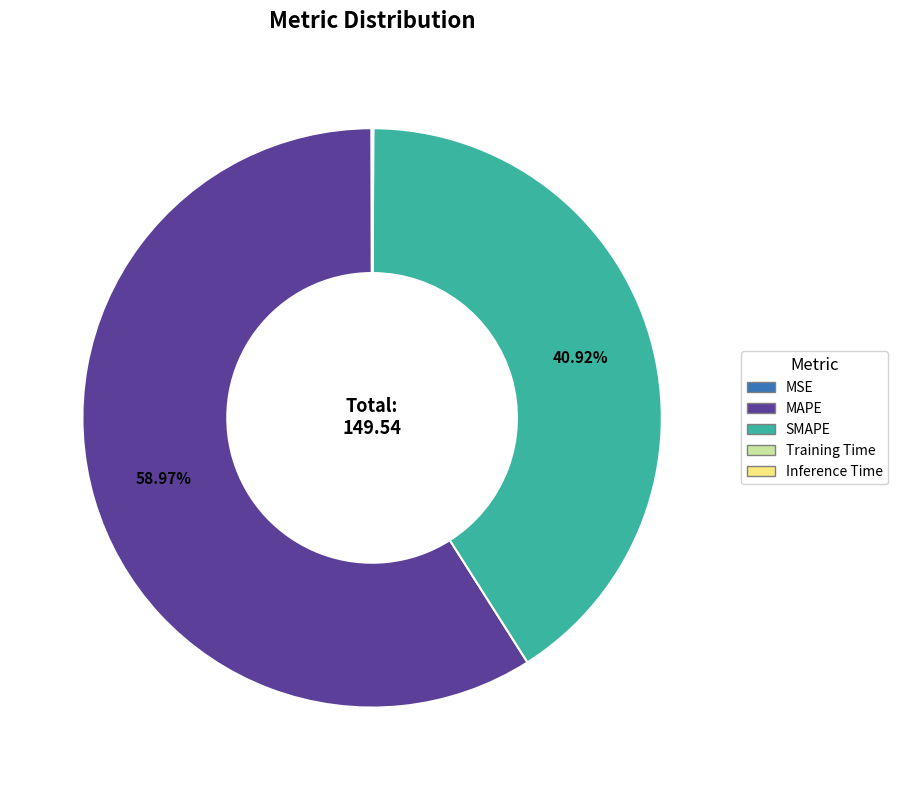

Is there a majority slice in this chart?

Yes